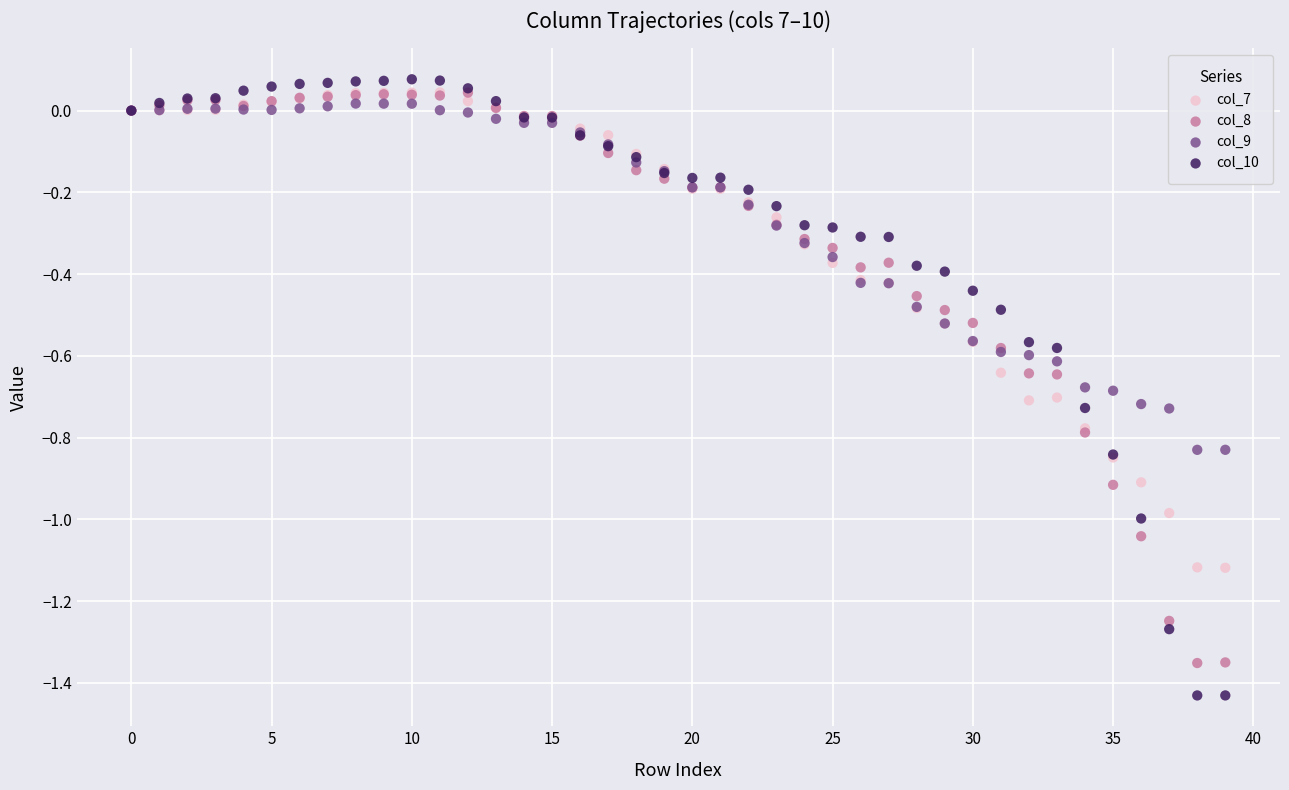

Which series has the widest spread of Y values?

col_10